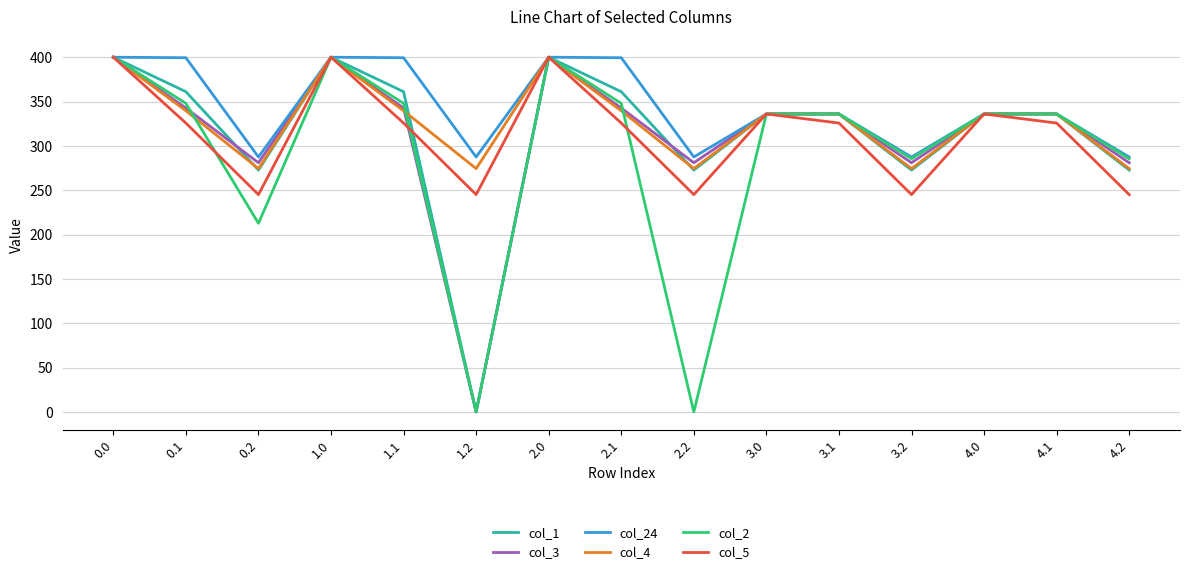

True or false: col_3 has more than 0 interior local peaks.

True